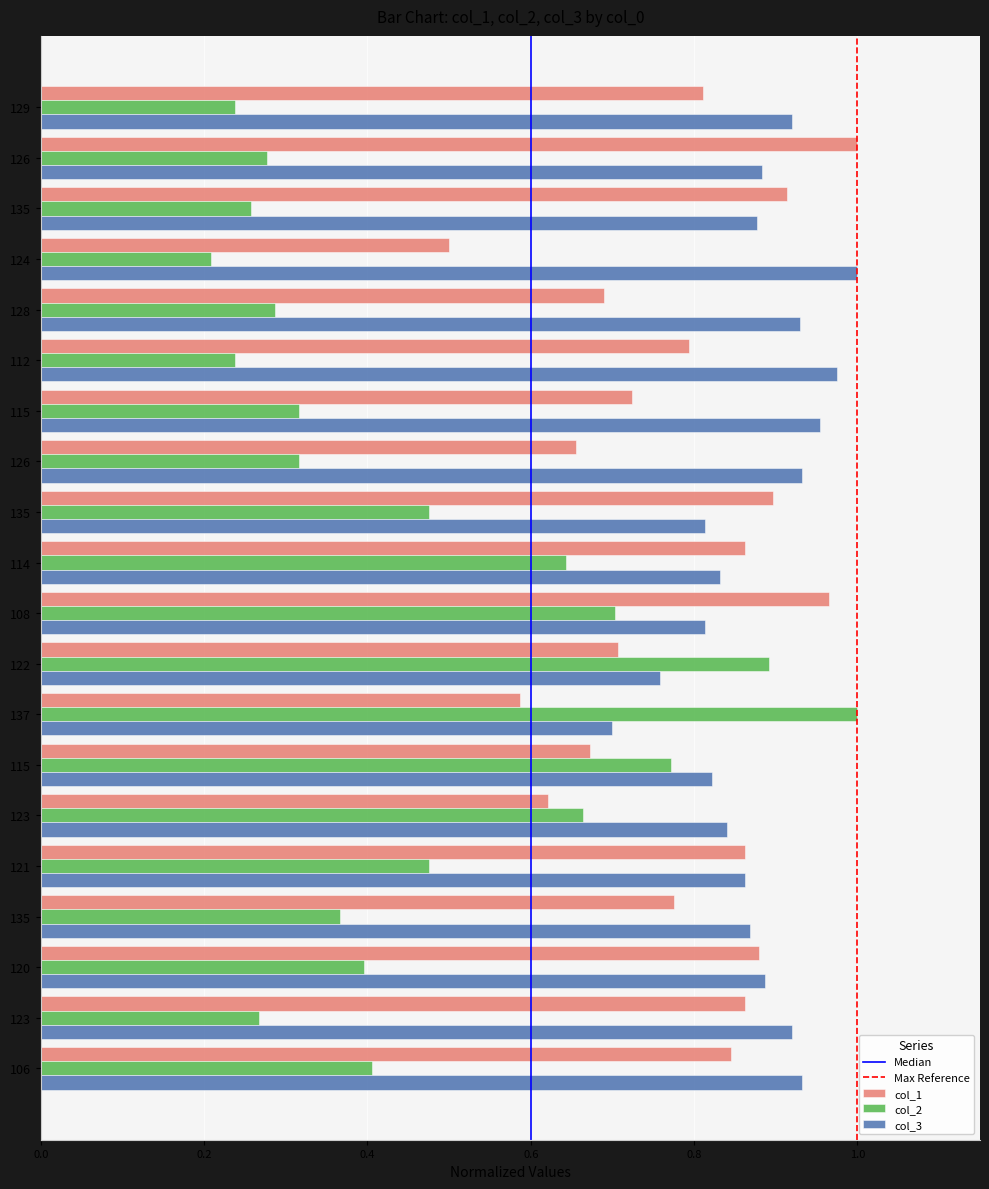

What is the sum of the col_1 values at 135 and 112?

1.6